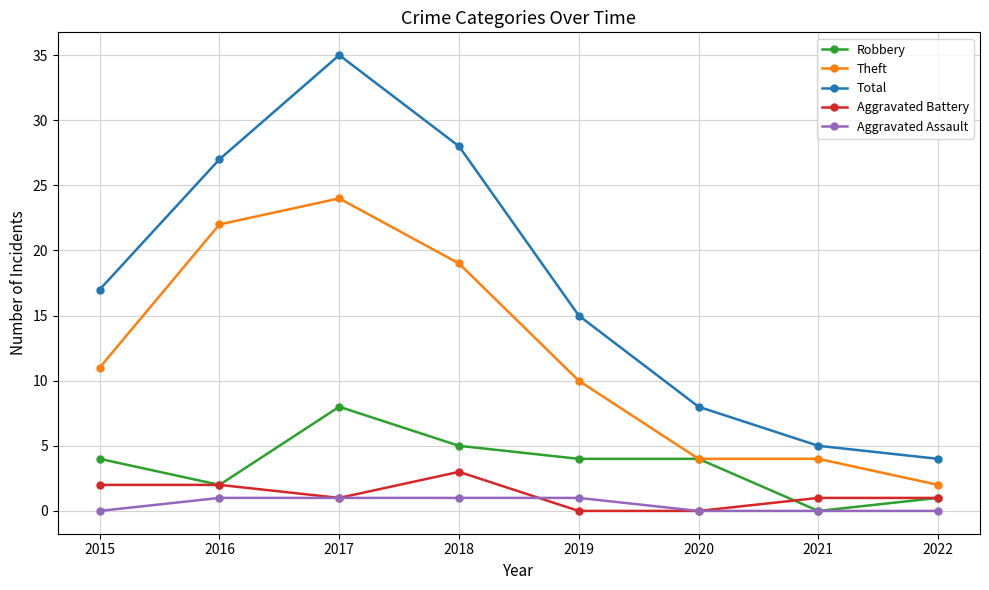

Does the chart have visible grid lines?

Yes